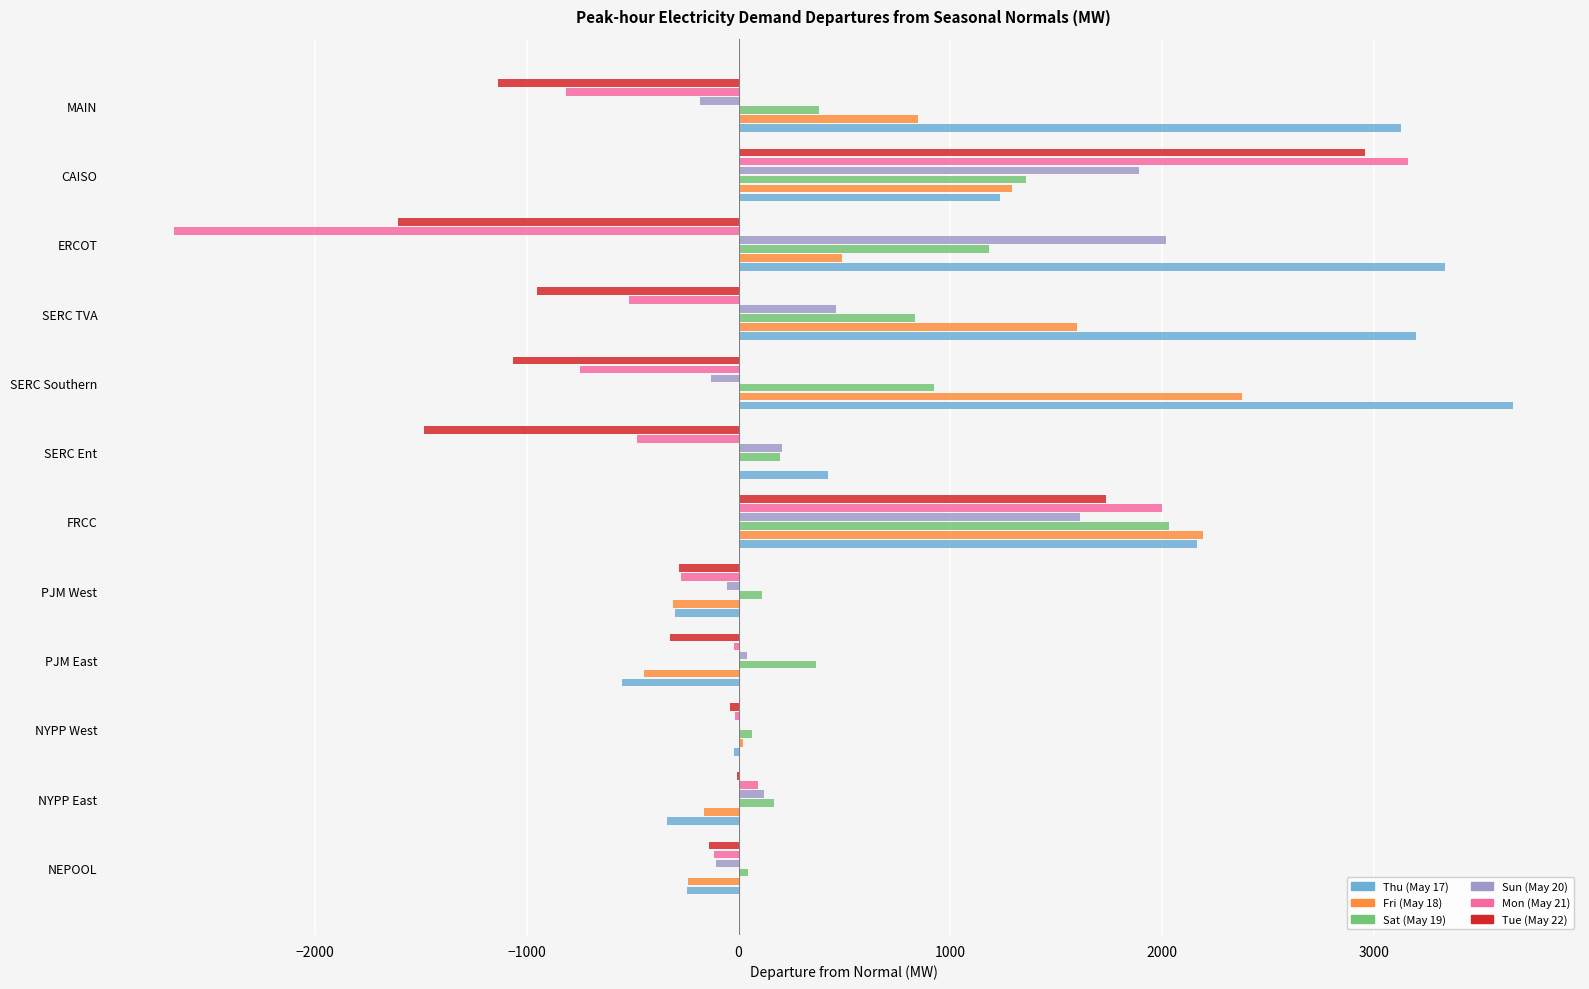

What is the sum of all Mon (May 21) values?

-398.4